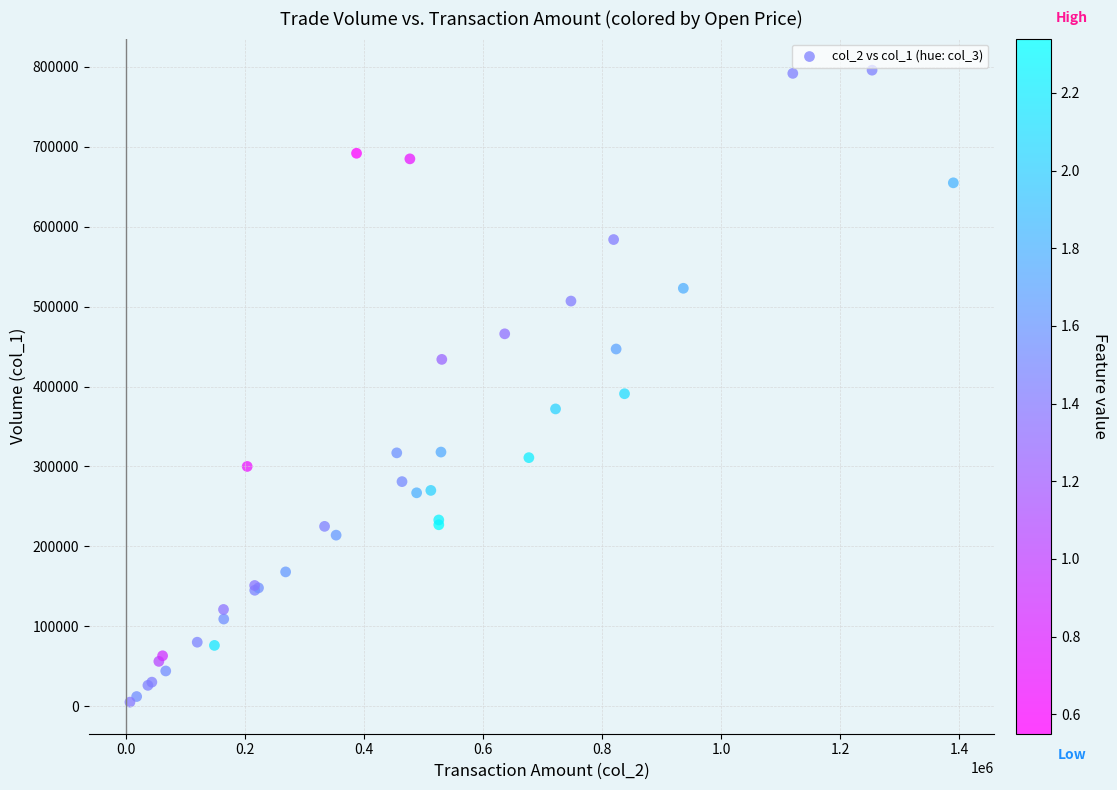

What Y value in the scatter plot is closest to 400500?

391000